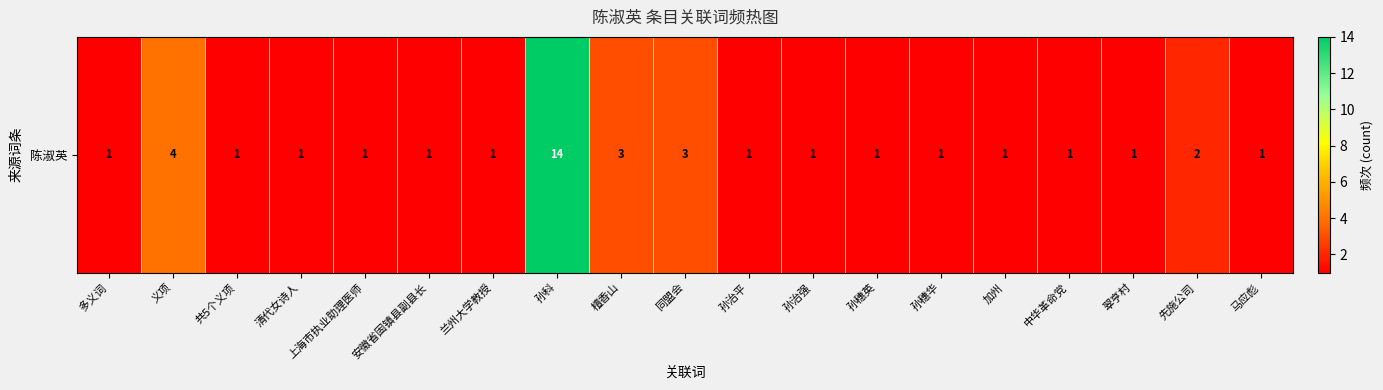

At which category does the chart reach its minimum across all series?

多义词